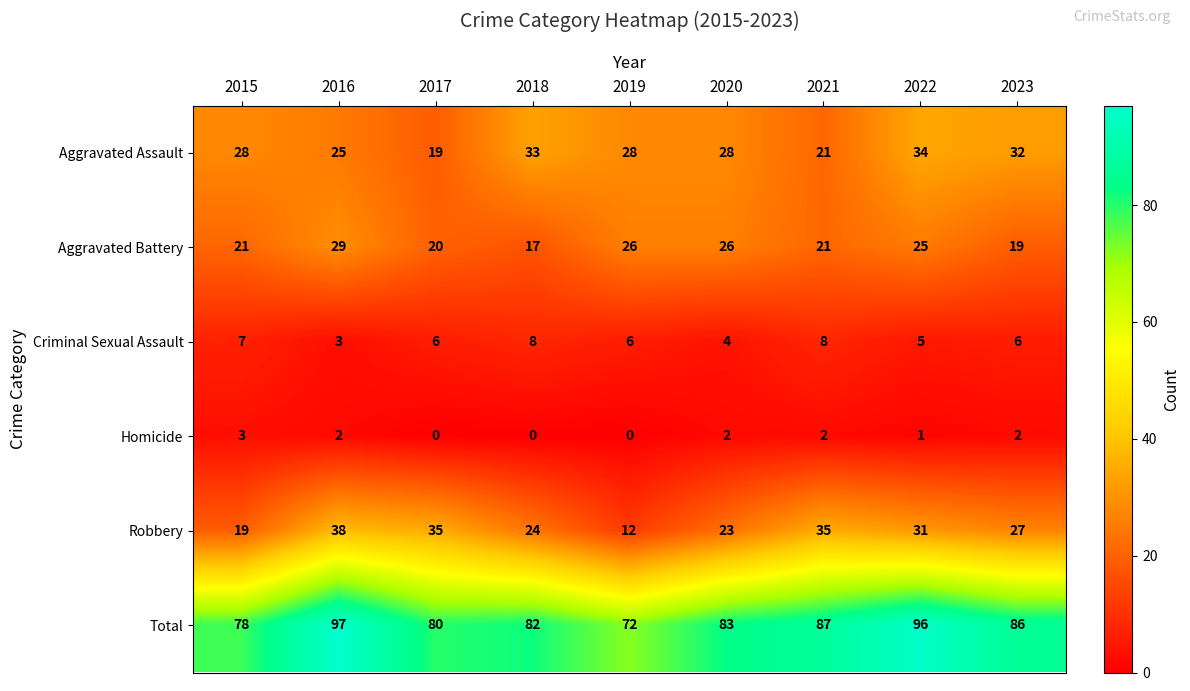

Which label corresponds to the largest value in the chart?

2016